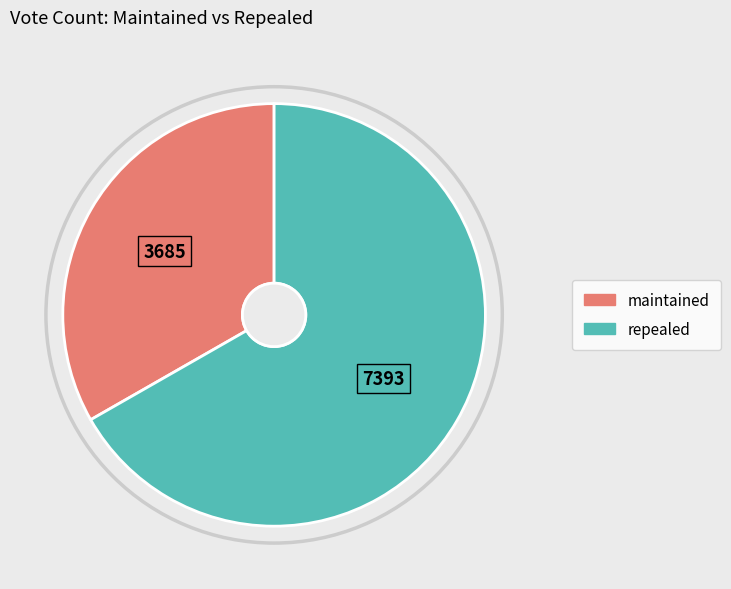

What is the majority slice?

repealed